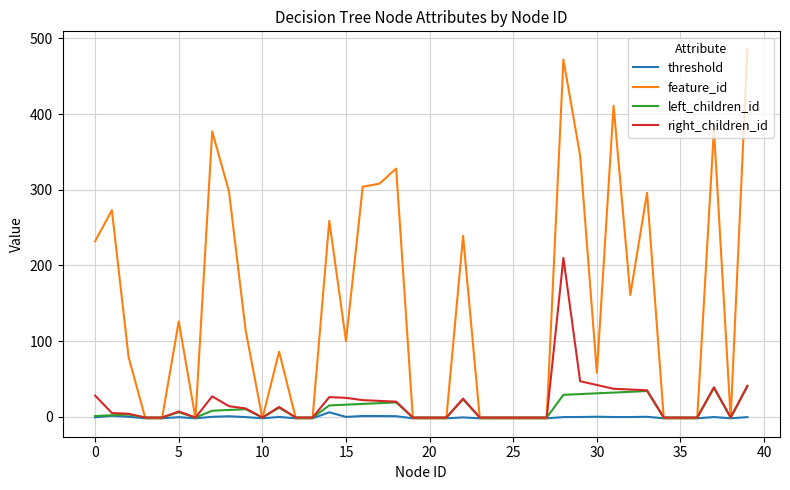

Which series has the largest total across all categories?

feature_id